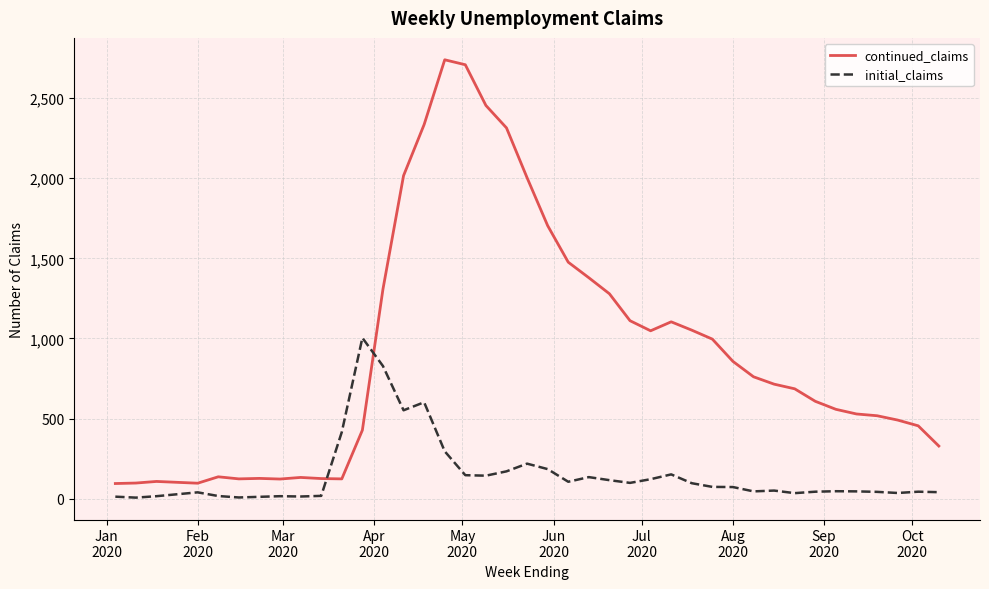

List the series in order of their overall mean, lowest first.

initial_claims, continued_claims